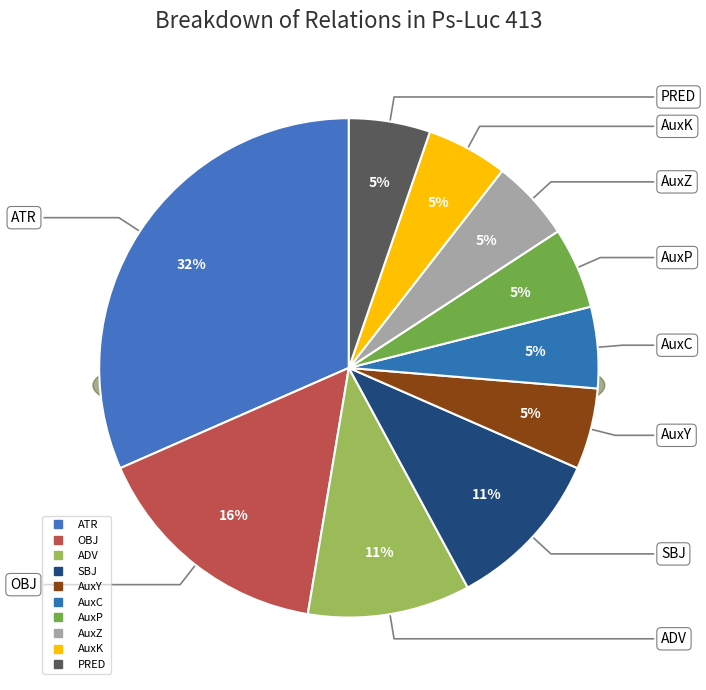

To the nearest percent, what is the combined percentage of AuxK and AuxP?

11%